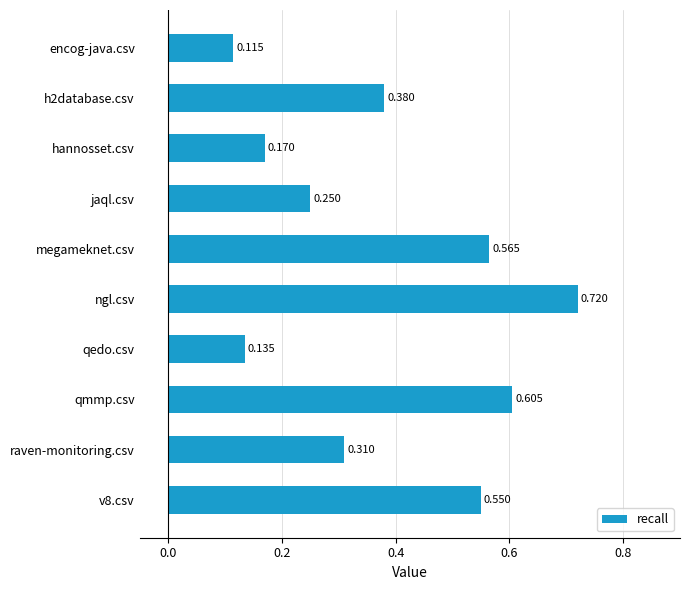

What is the label of the 1st bar from the top?

encog-java.csv